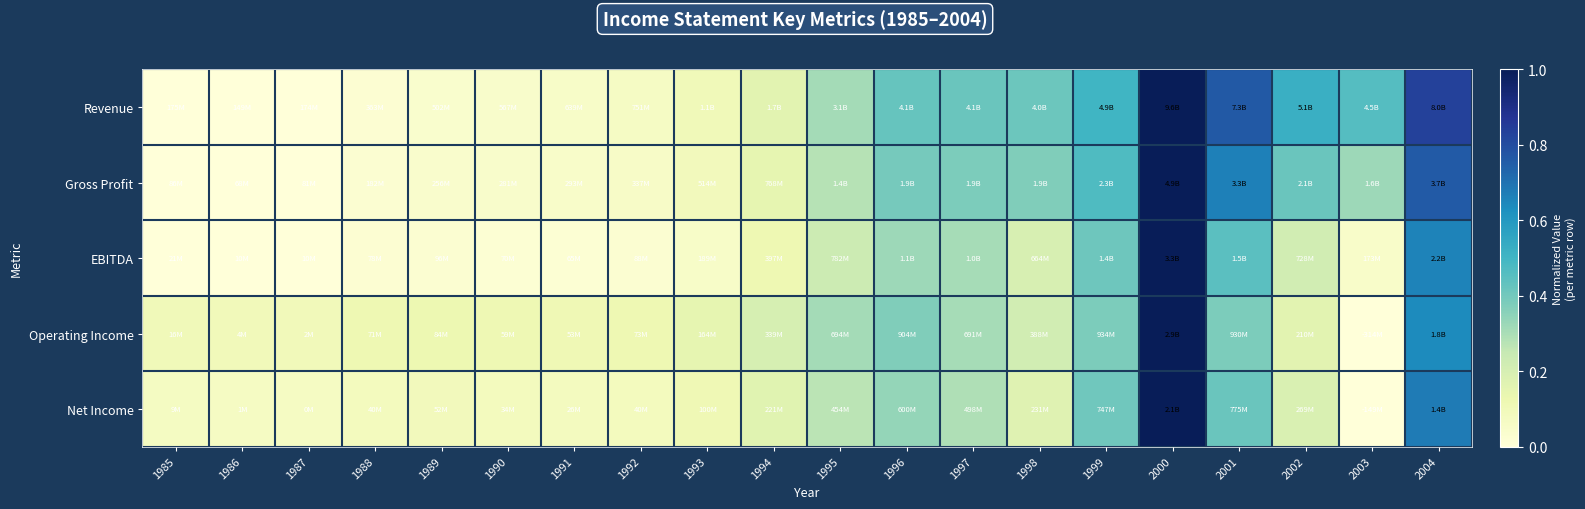

Rank the series at 2003 from highest to lowest value.

Revenue, Gross Profit, EBITDA, Operating Income, Net Income